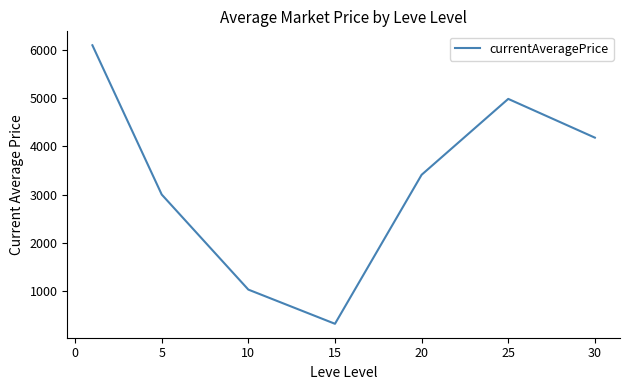

What is the smallest value displayed?

322.2